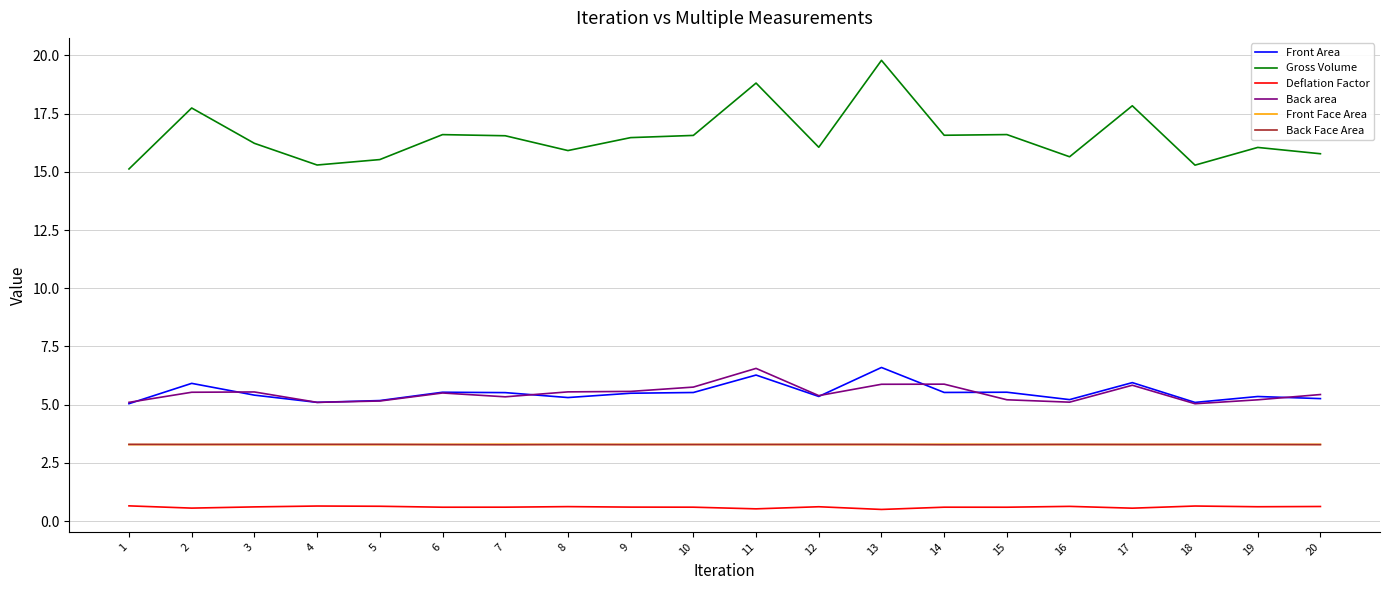

True or false: Back Face Area has a value of 3.3 at 5.

True